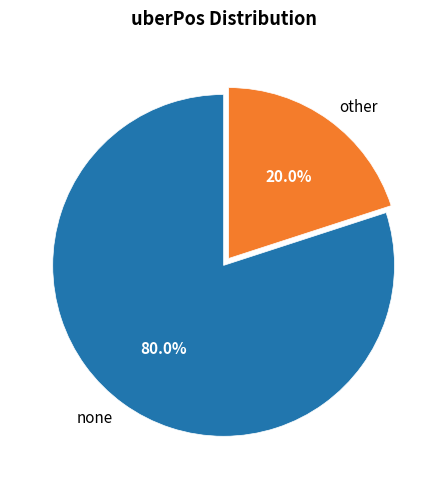

What percentage is NOT represented by other?

80.0%